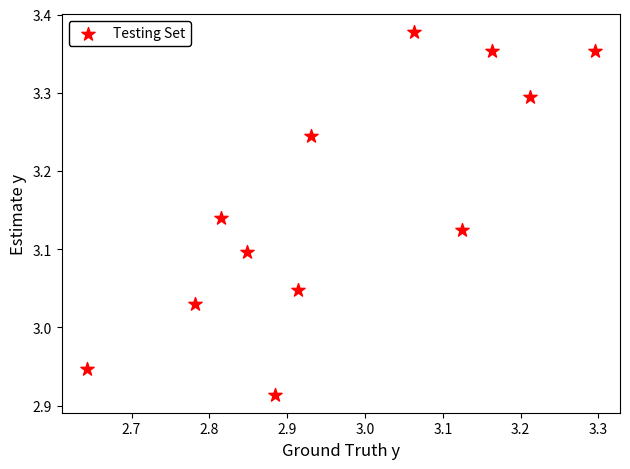

What is the range of Y values (max minus min)?

0.5